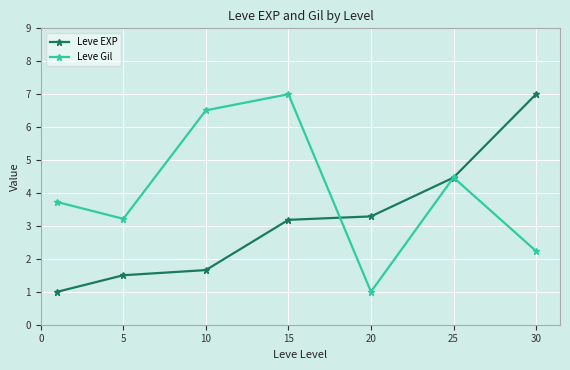

Reading left to right, list all the values displayed in this chart.

Leve EXP: 1.0	1.5	1.7	3.2	3.3	4.5	7.0
Leve Gil: 3.7	3.2	6.5	7.0	1.0	4.5	2.2